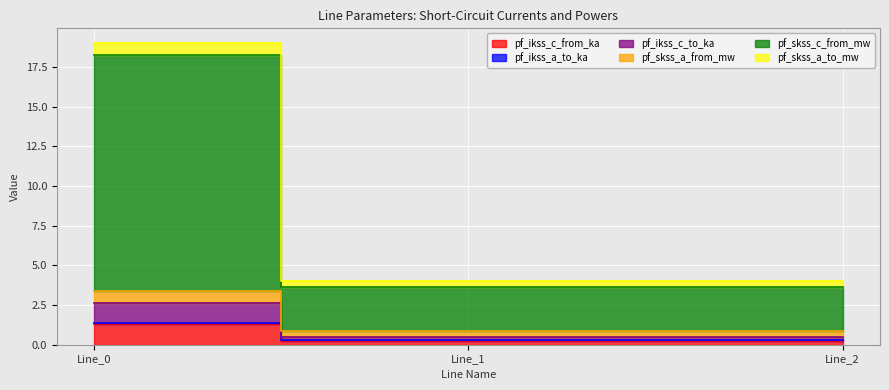

Read the pf_skss_a_from_mw value at Line_0.

3.4